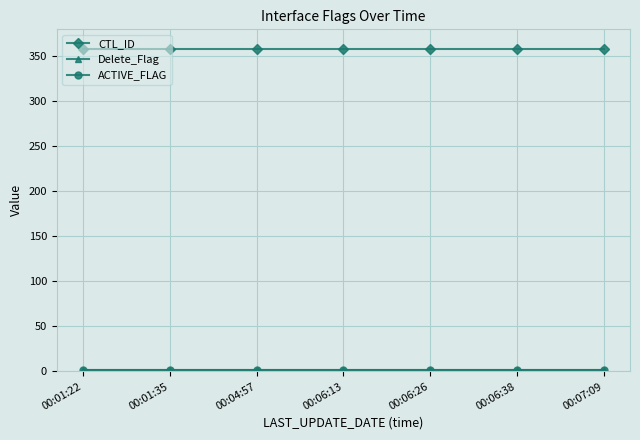

What is the average value of the CTL_ID series?

358